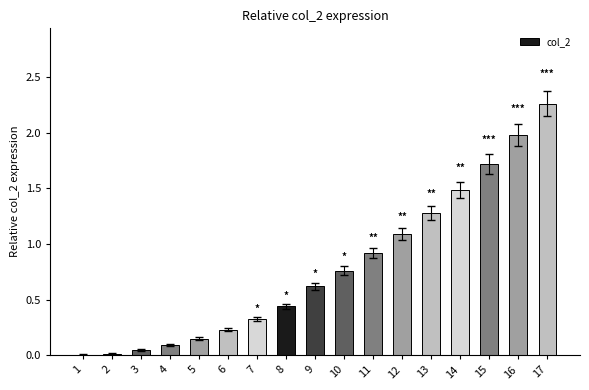

Are the bars horizontal?

No